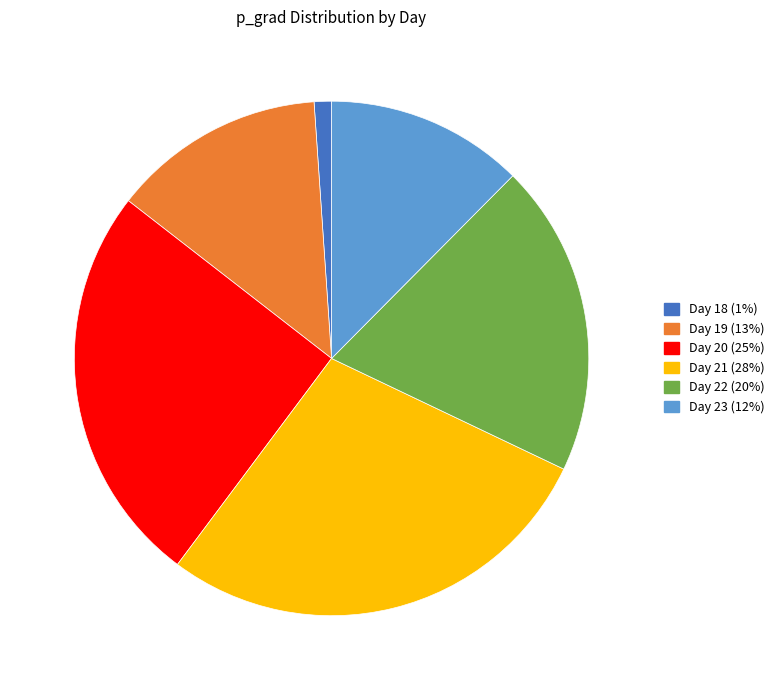

Do Day 21 and Day 20 together represent more than half of the pie?

Yes